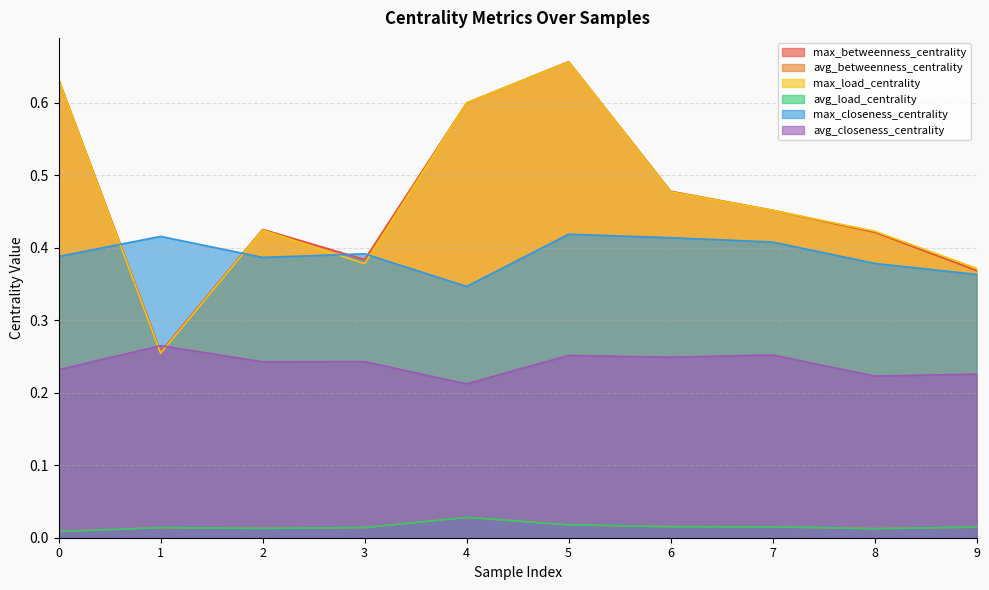

What are all the series names shown in the legend?

max_betweenness_centrality, avg_betweenness_centrality, max_load_centrality, avg_load_centrality, max_closeness_centrality, avg_closeness_centrality